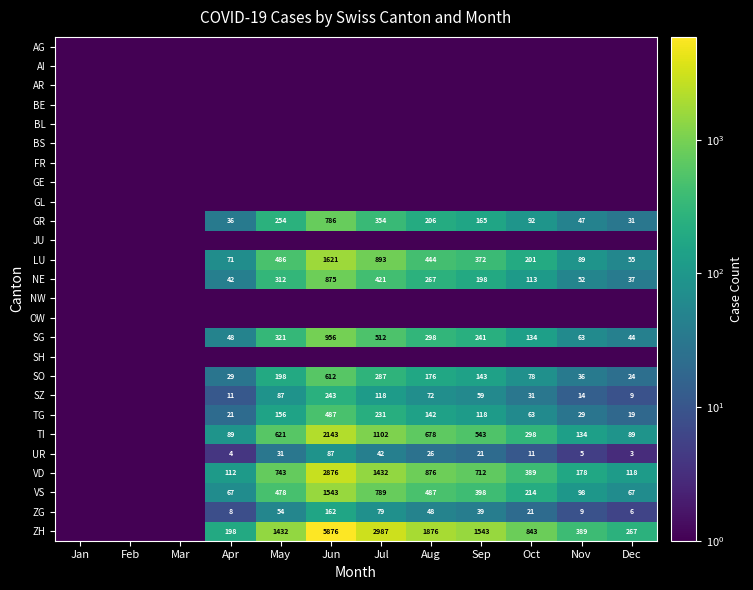

What is the difference between the ZH values at Oct and May?

589.0